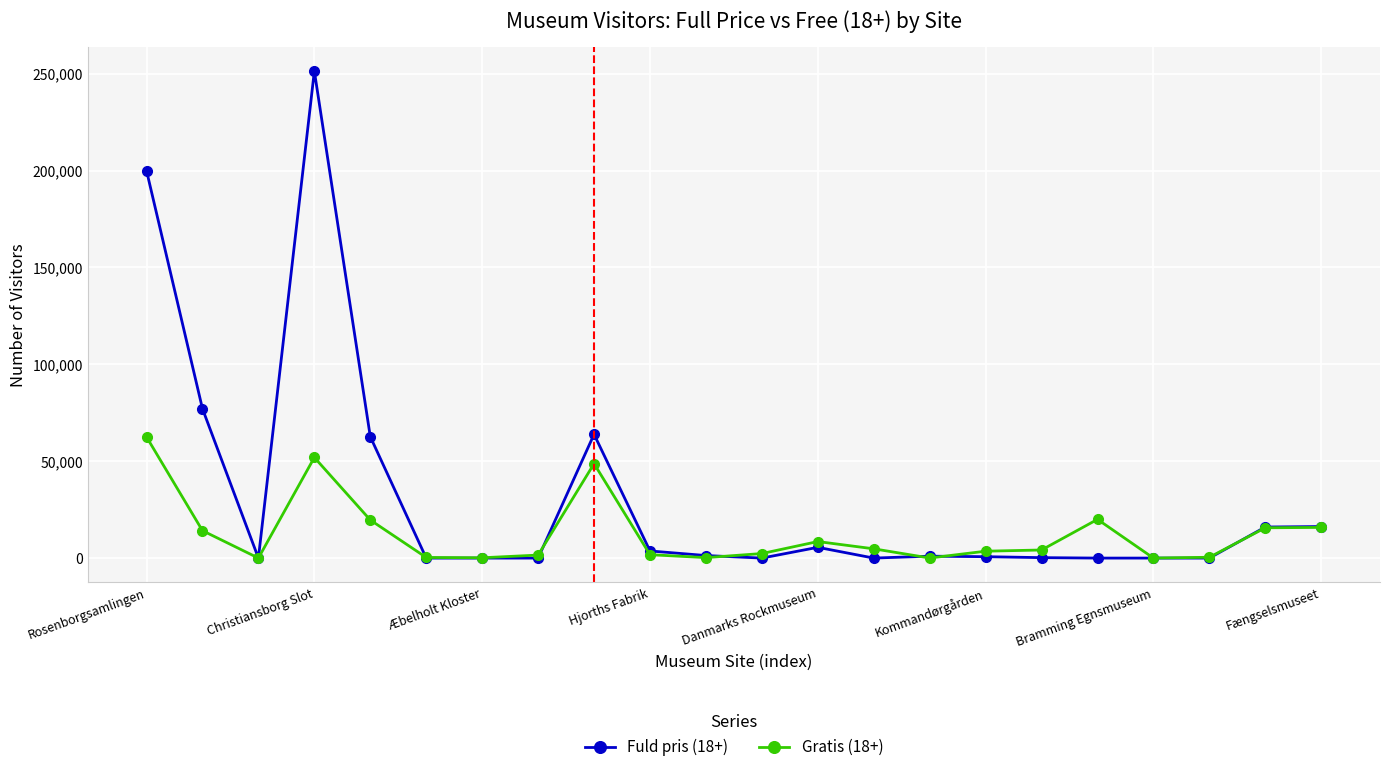

Rank the series by their maximum value, from highest to lowest.

Fuld pris (18+), Gratis (18+)